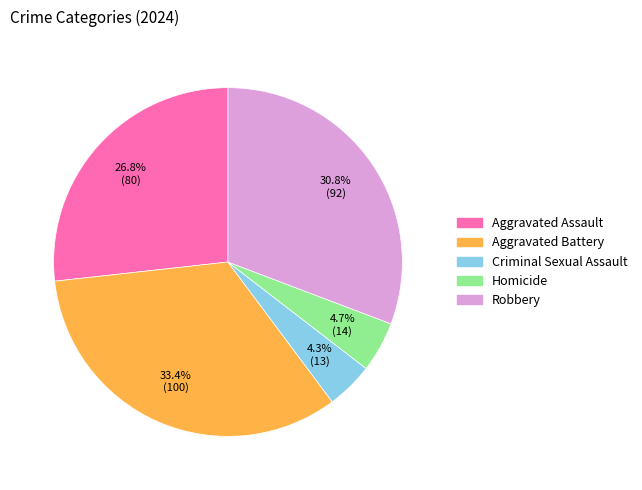

What is the largest slice in the pie chart?

Aggravated Battery